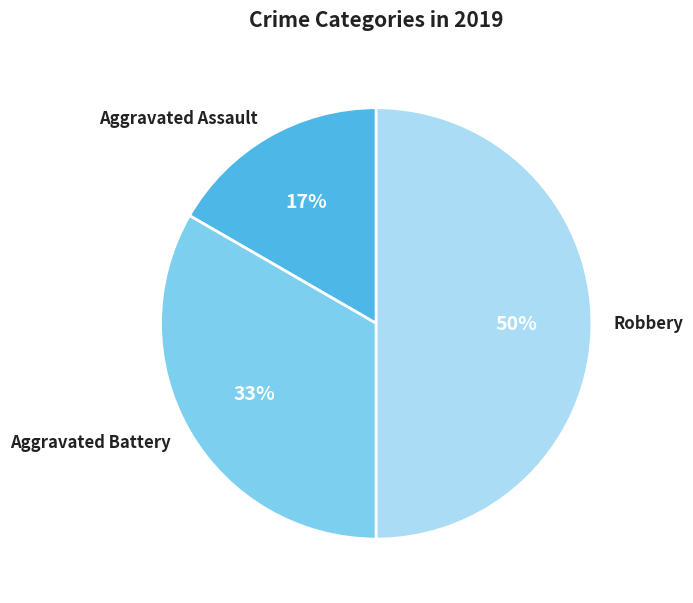

What percentage is the Aggravated Assault slice, to the nearest percent?

17%